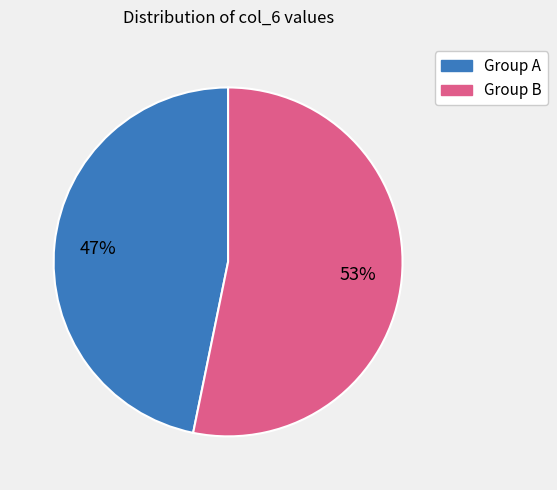

To the nearest percent, what is the average slice percentage?

50%